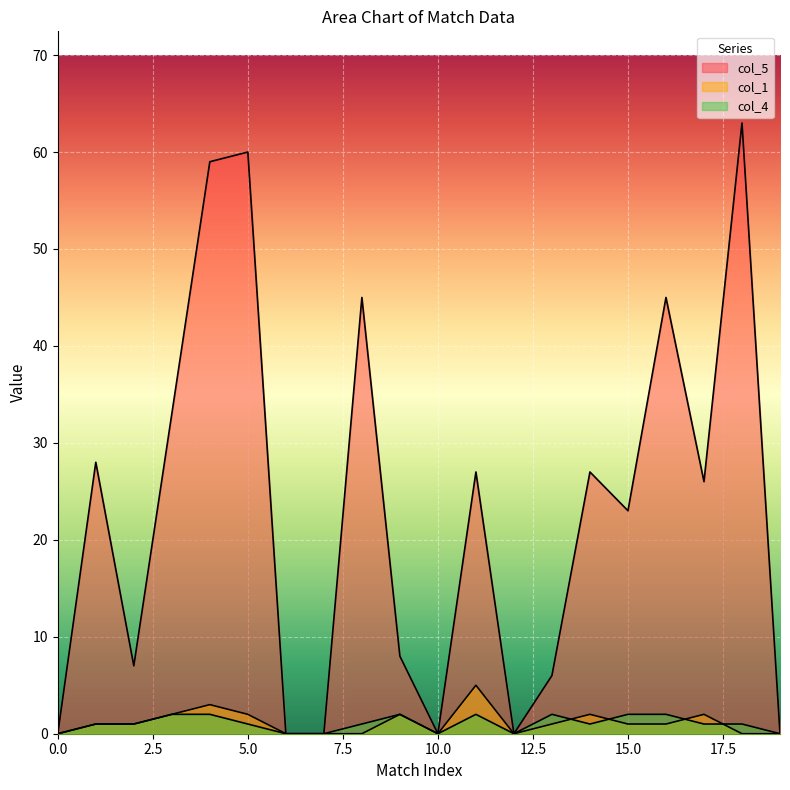

Where do col_1 and col_4 first cross each other?

13 and 14